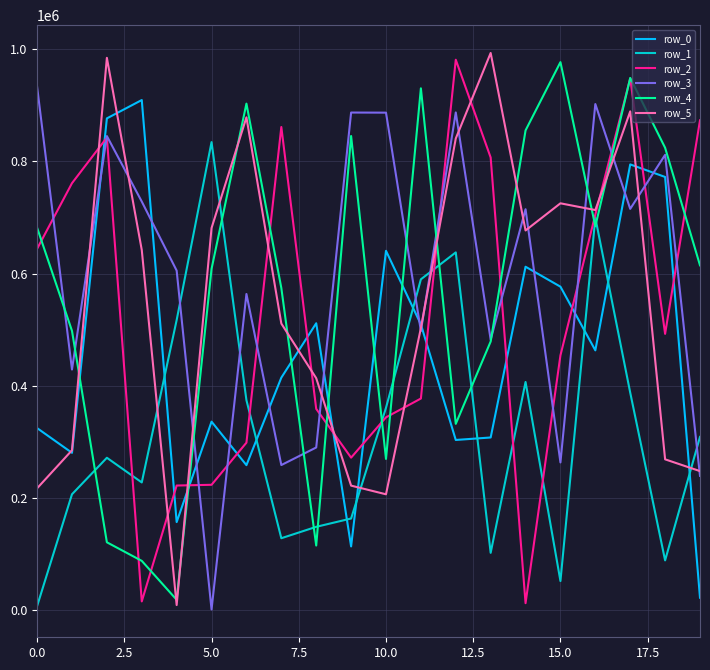

True or false: row_1 and row_0 intersect in this chart.

True